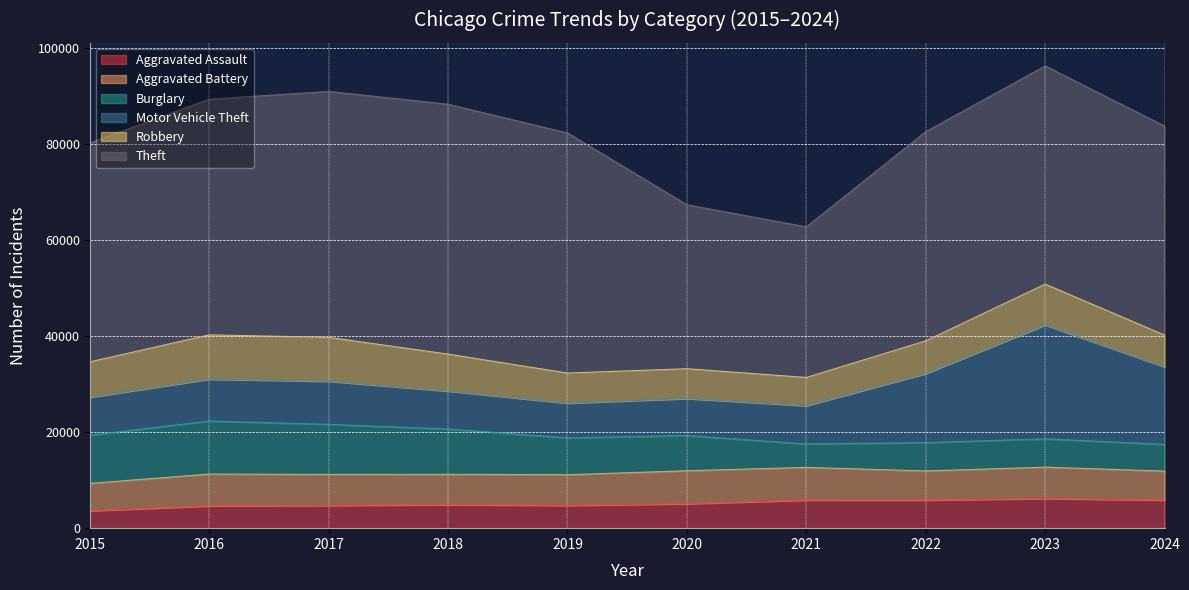

What is the difference between the highest and lowest values at 2021?

26471